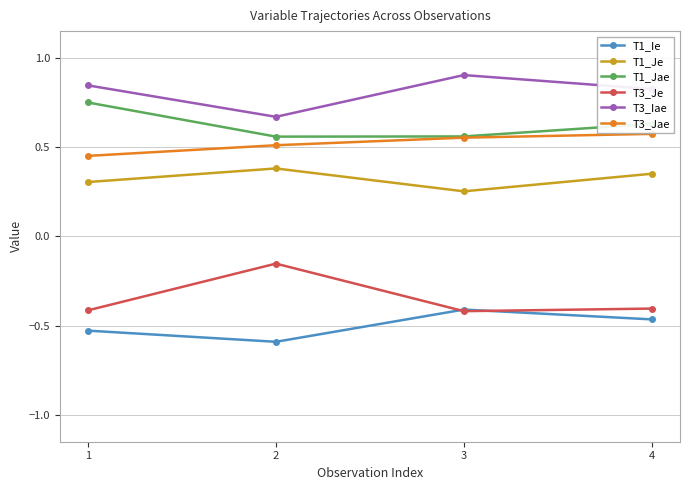

Which series changed the most between 2 and 4?

T3_Je